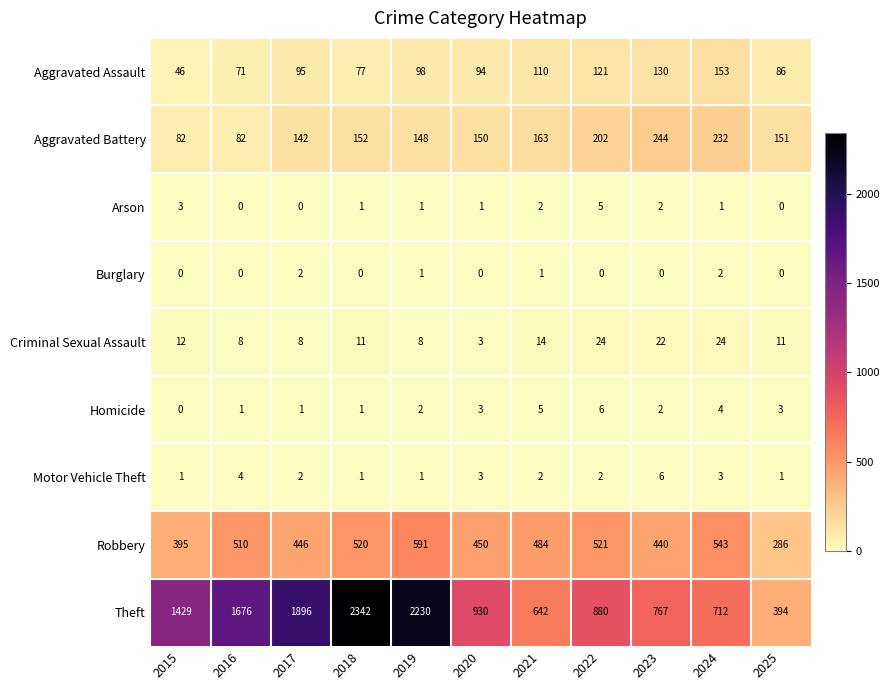

Is it true that Criminal Sexual Assault equals 24 at 2022?

True